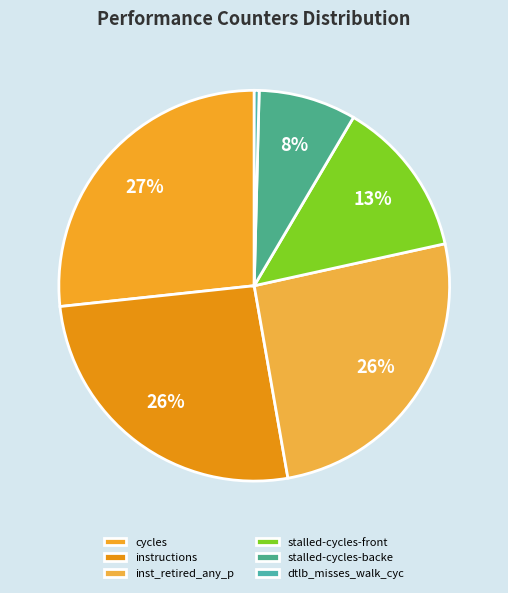

Which slice is the largest?

cycles